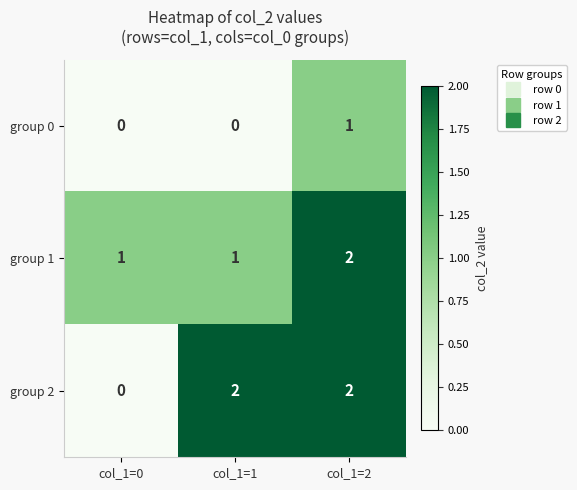

Which series has the widest spread of values?

group 2